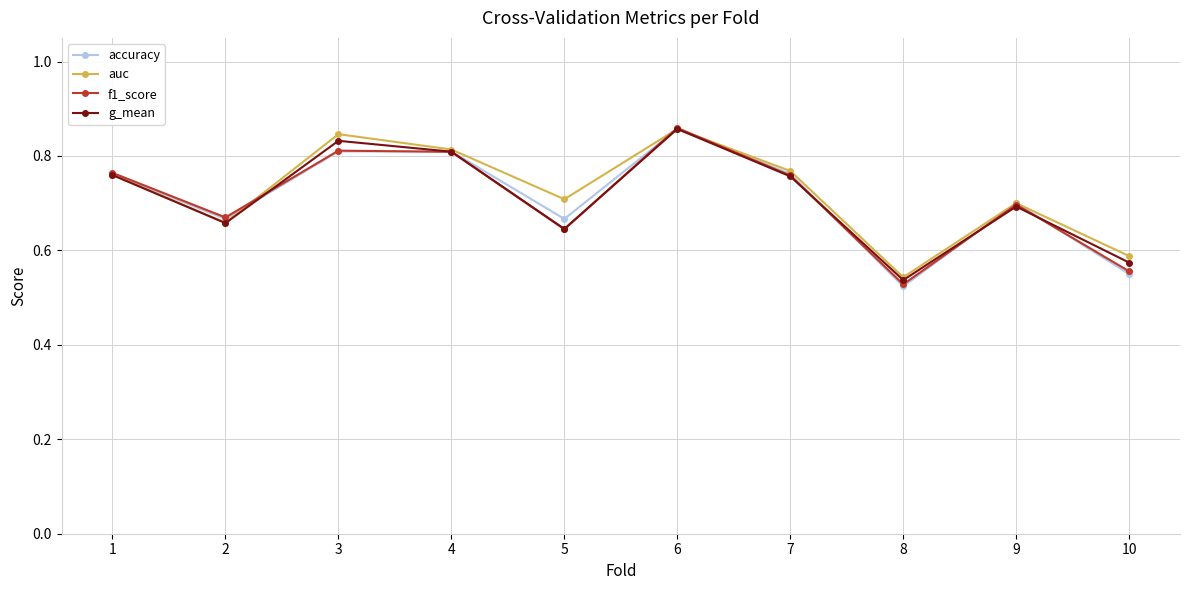

Which category has the highest value in the accuracy series?

6